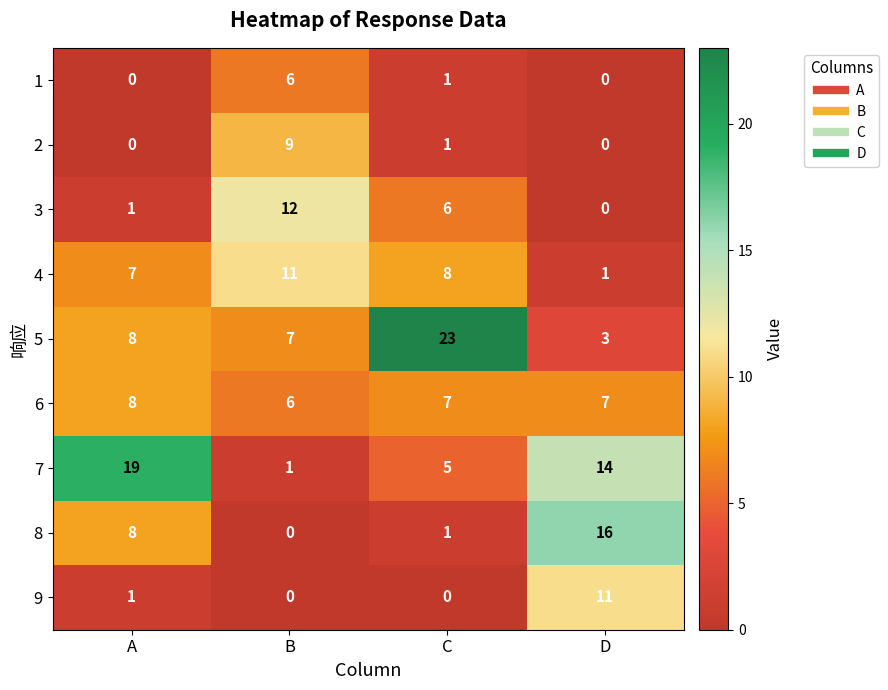

Which series has the widest spread of values?

5